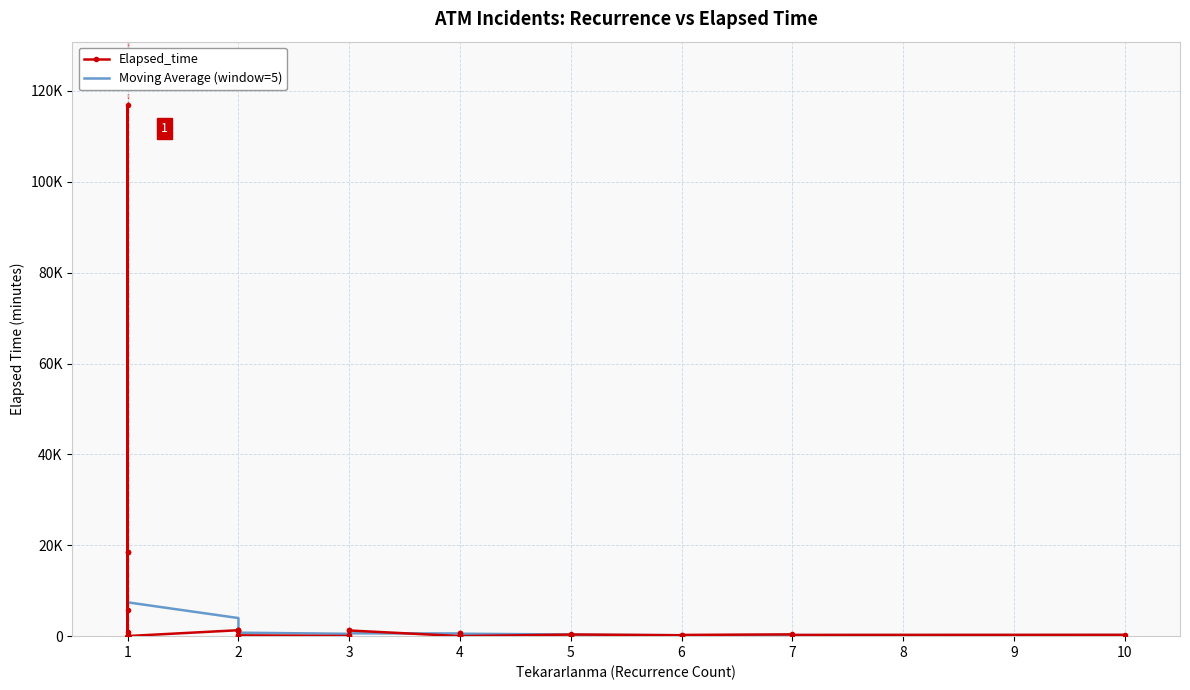

How many interior local peaks does the Elapsed_time series have?

11